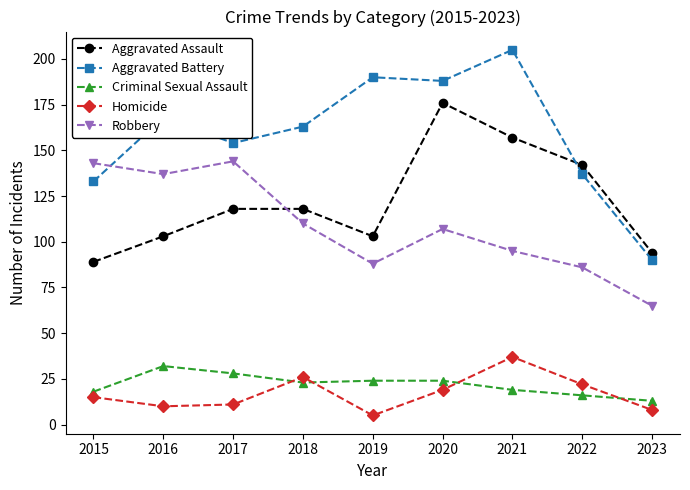

What is the value of the Aggravated Assault point at the 9th from the left?

94